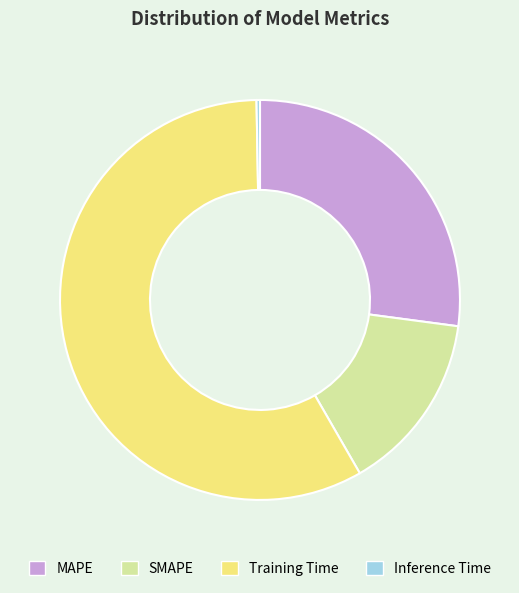

True or false: Training Time accounts for 58% of the total.

True